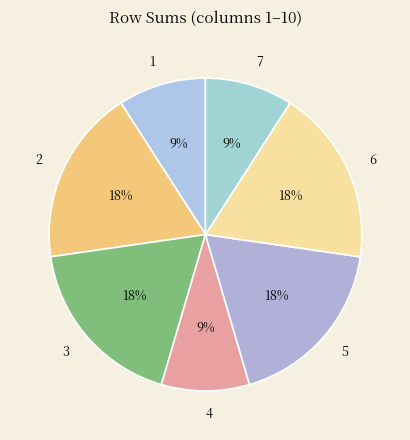

Count the number of slices in the pie.

7